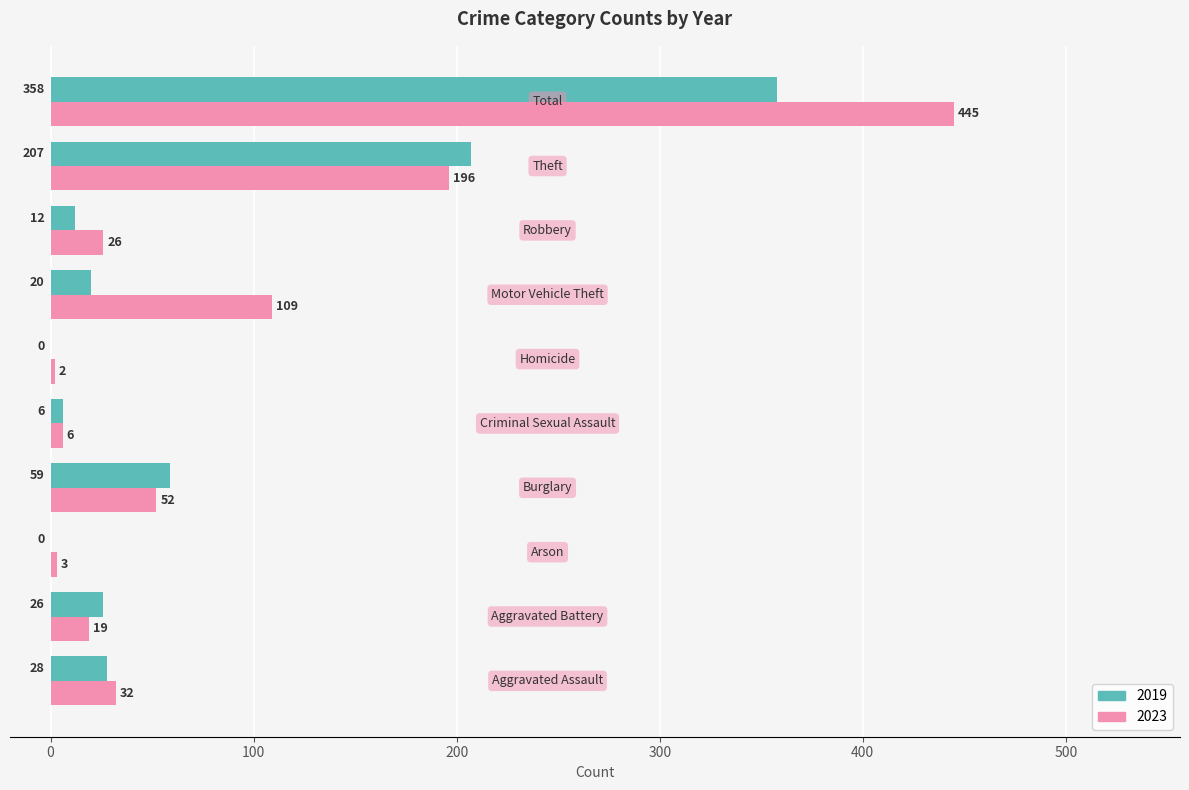

What is the maximum value for 2019?

358